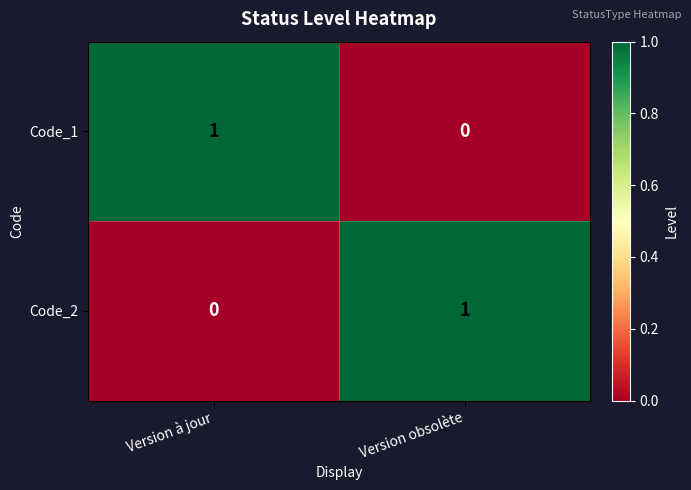

The value of Code_2 at Version obsolète is 0. True or false?

False